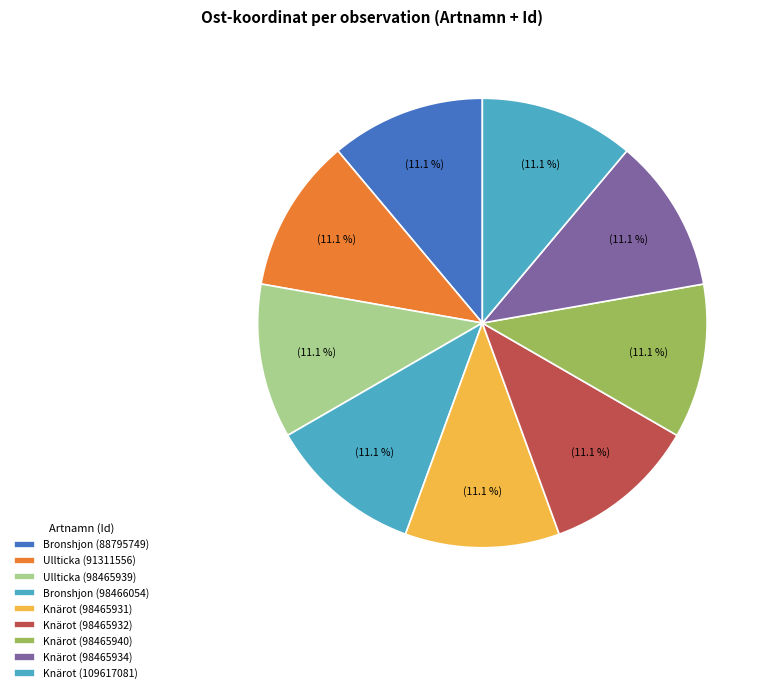

To the nearest percent, what percentage of the pie is Bronshjon (98466054)?

11%